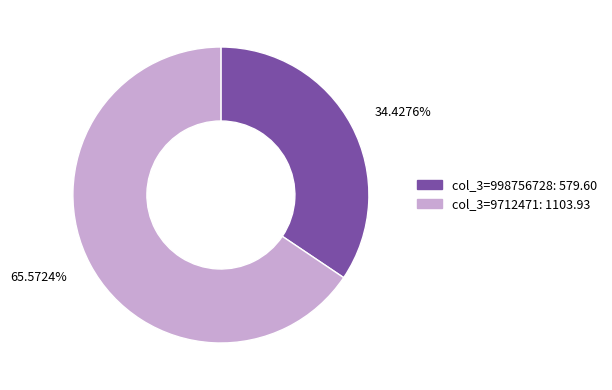

Rank the categories by value from lowest to highest.

34.4276%, 65.5724%